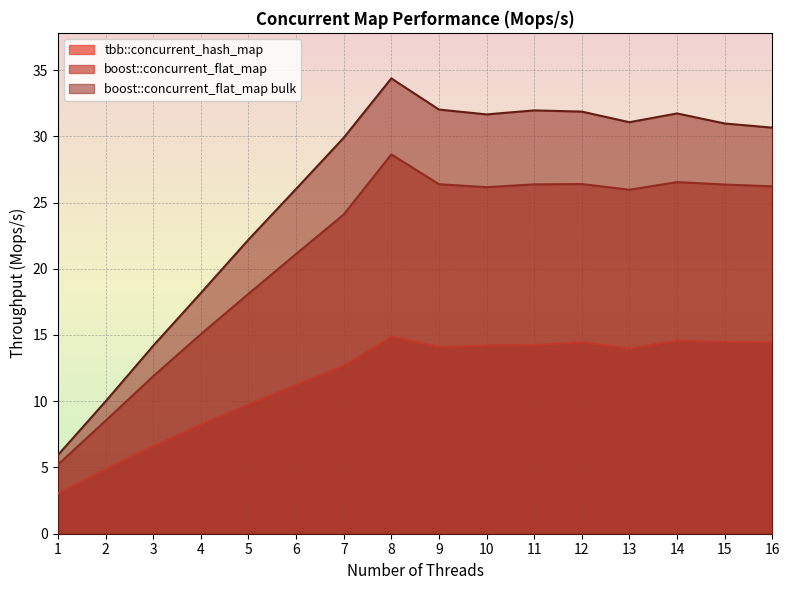

Which series has the largest total across all categories?

boost::concurrent_flat_map bulk